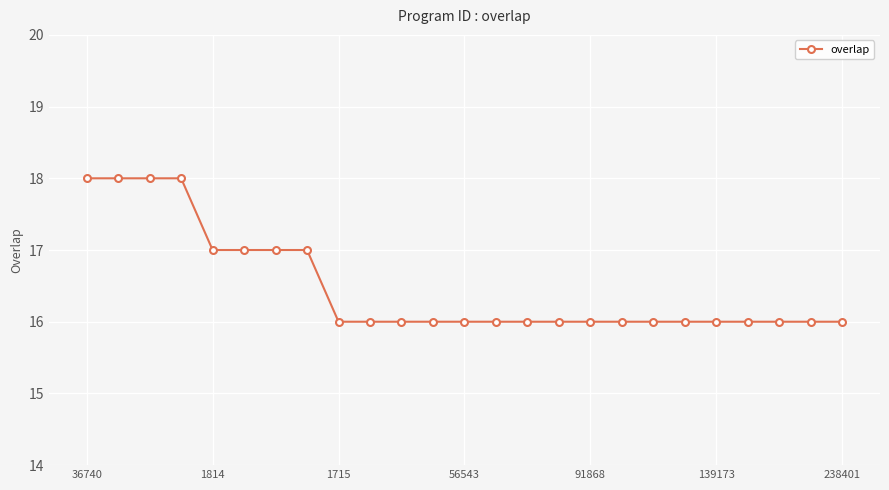

What is the value of the 20th point from the left?

16